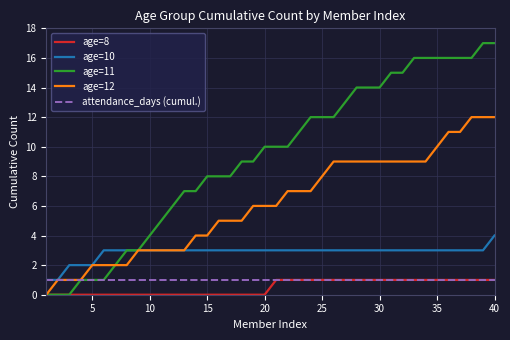

Which series has the widest spread of values?

age=11